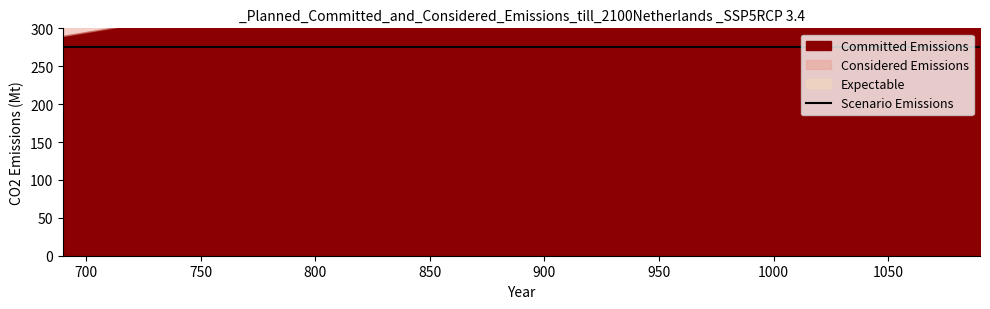

At which category is the sum across all series the highest?

1090